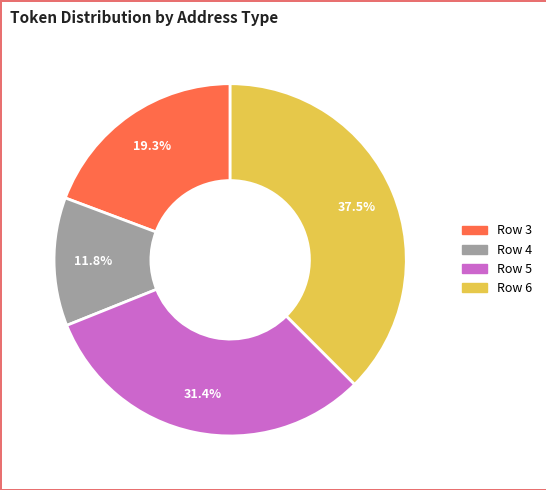

Is there any slice that represents more than half of the pie?

No